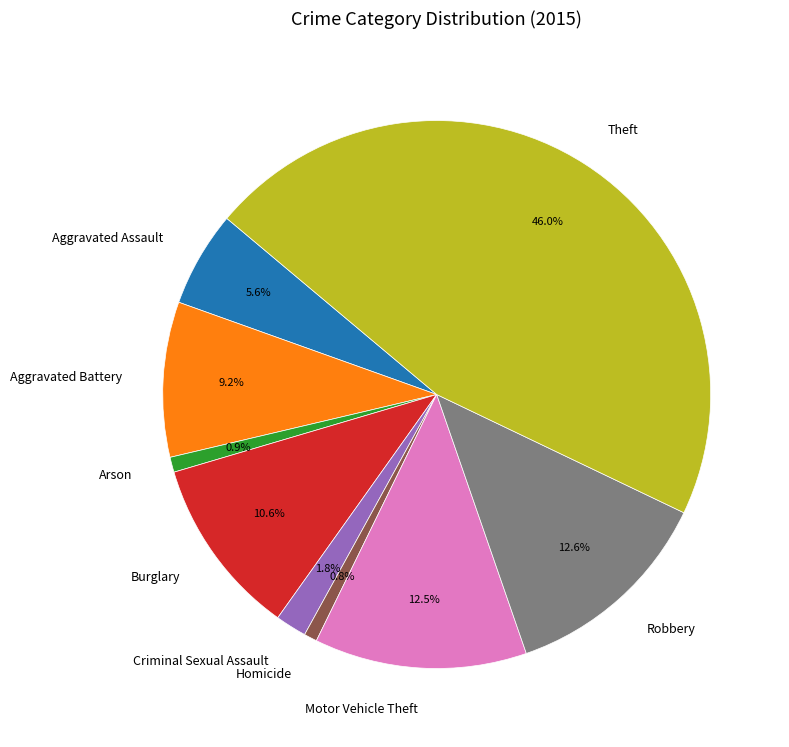

To the nearest percent, what is the difference between the largest and smallest slice percentages?

45%